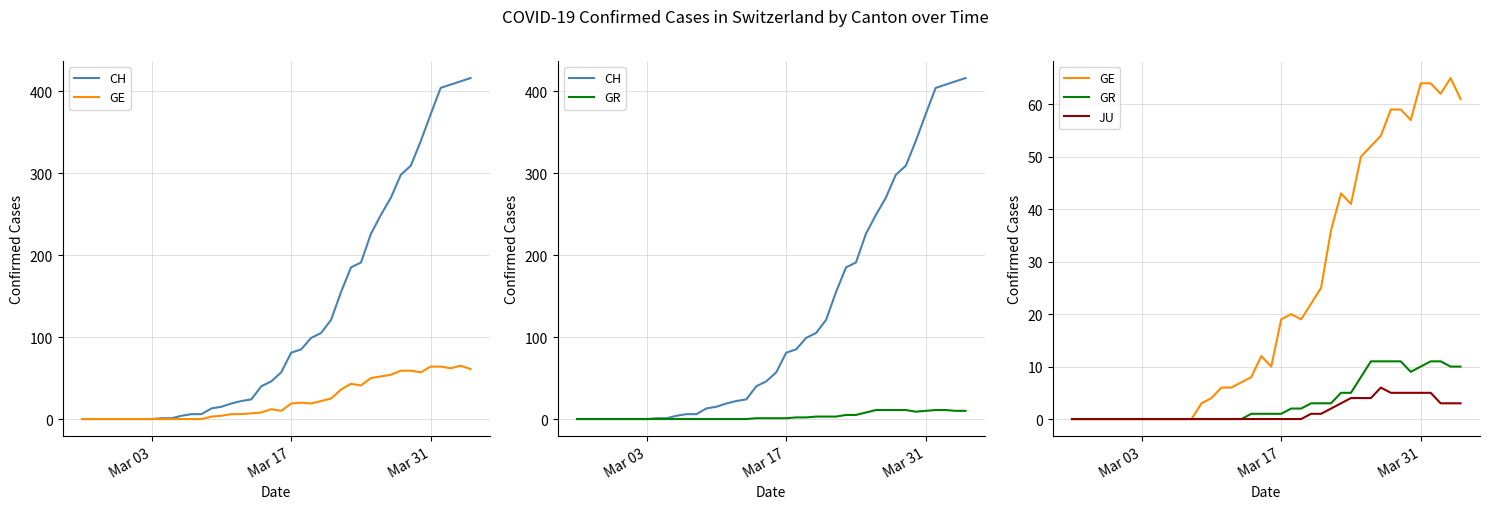

Which series has the largest total across all categories?

CH